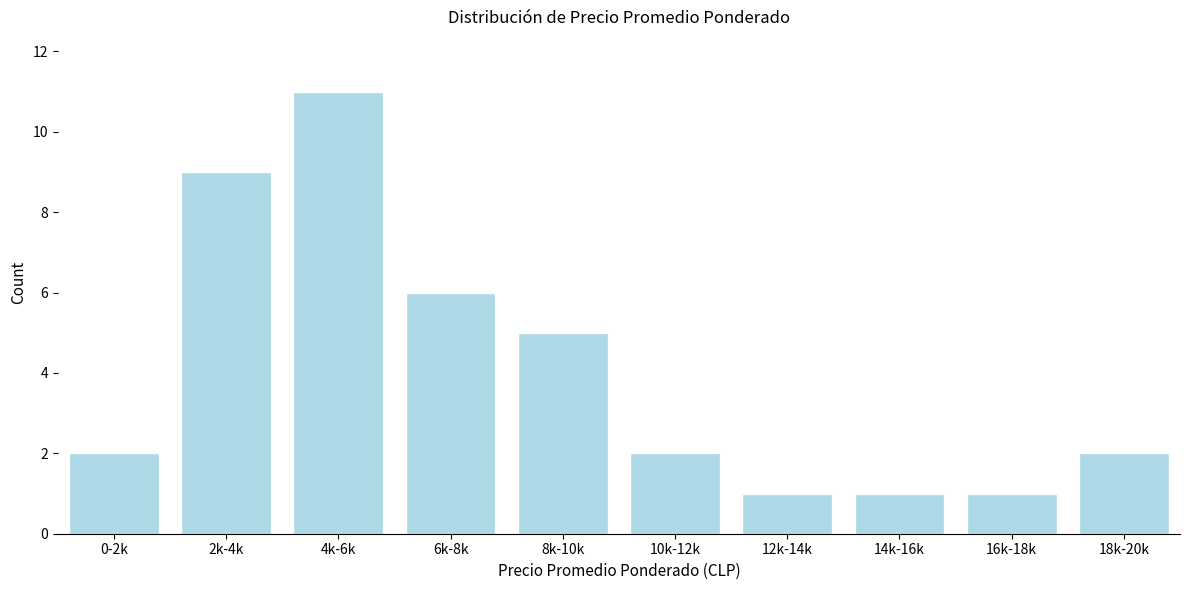

Reading left to right, list all the values displayed in this chart.

0-2k=2	2k-4k=9	4k-6k=11	6k-8k=6	8k-10k=5	10k-12k=2	12k-14k=1	14k-16k=1	16k-18k=1	18k-20k=2